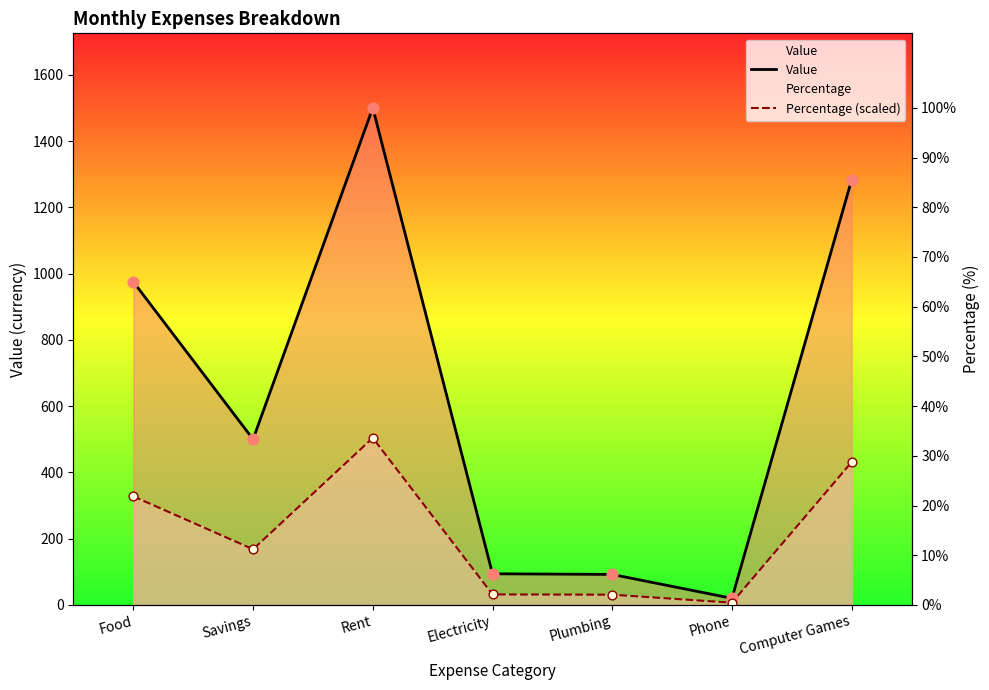

Which series has the largest total across all categories?

Value